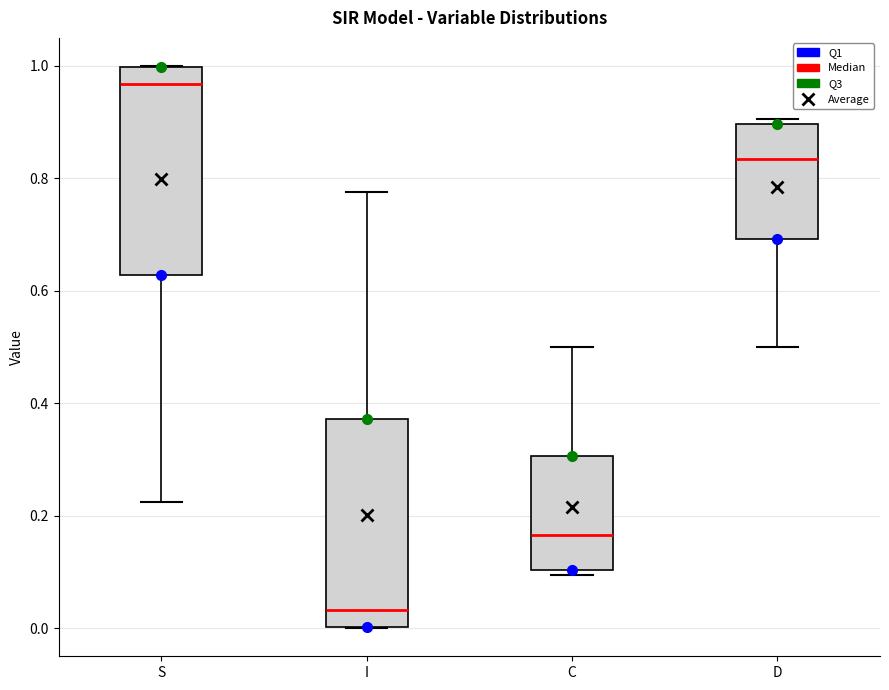

Reading left to right, read every box against the y-axis: the position of its median line, the range the box covers, and the ends of its whiskers. The values are not printed on the chart, so give them approximately, as read against the axis.

S: median 0.96, box 0.62 to 1.00, whiskers 0.22 to 1.00
I: median 0.04, box 0.00 to 0.38, whiskers 0.00 to 0.78
C: median 0.16, box 0.10 to 0.30, whiskers 0.10 (just below the box's lower edge) to 0.50
D: median 0.84, box 0.70 to 0.90, whiskers 0.50 to 0.90 (just above the box's upper edge)